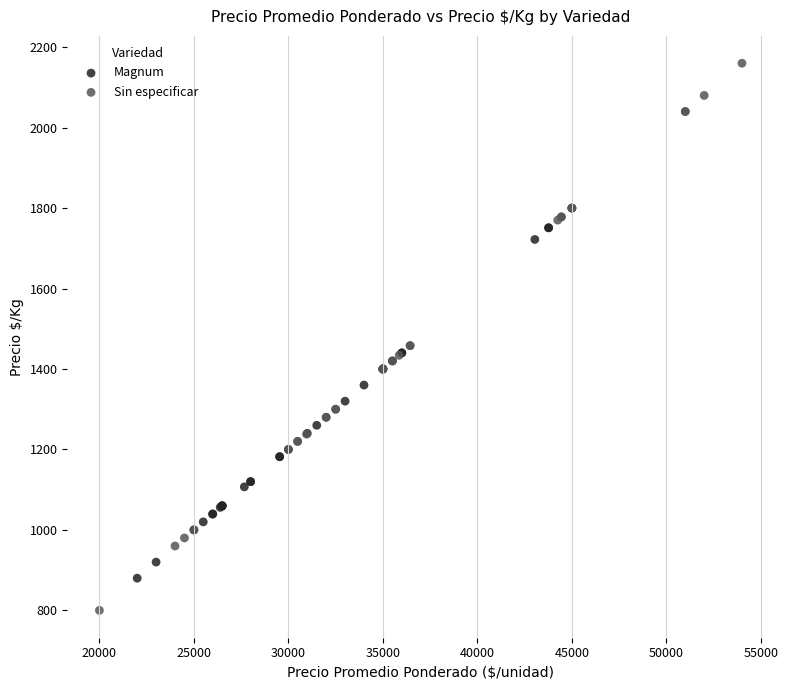

Which series has the largest Y range (max minus min)?

Sin especificar